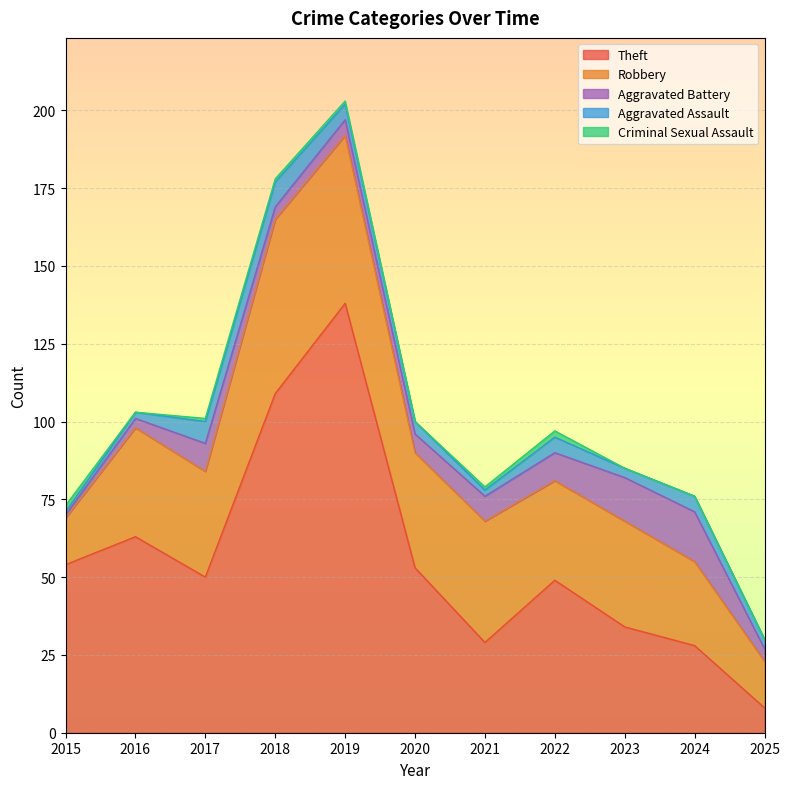

What is the value of the Robbery point at the 4th from the left?

56